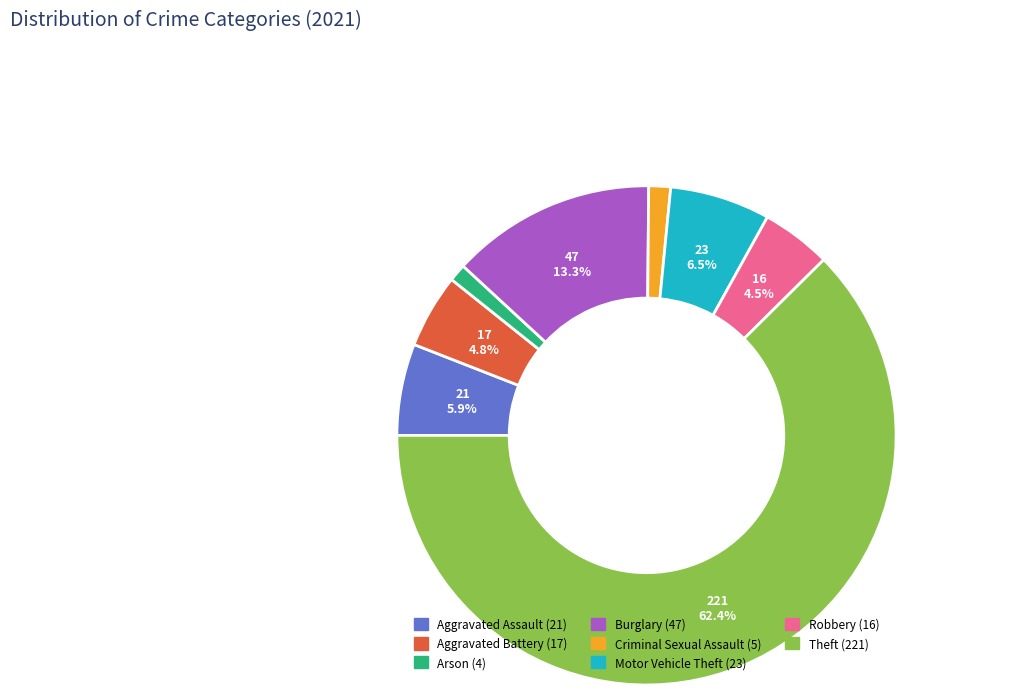

Approximately how many times larger is the value at Motor Vehicle Theft compared to Criminal Sexual Assault?

4.6